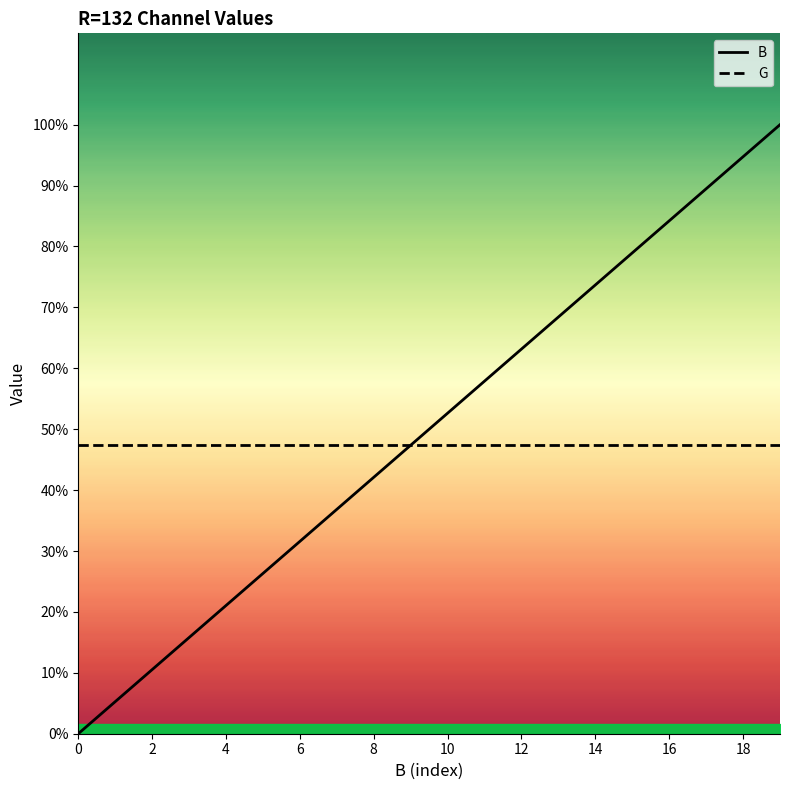

True or false: B has more than 2 points higher than both neighbors.

False